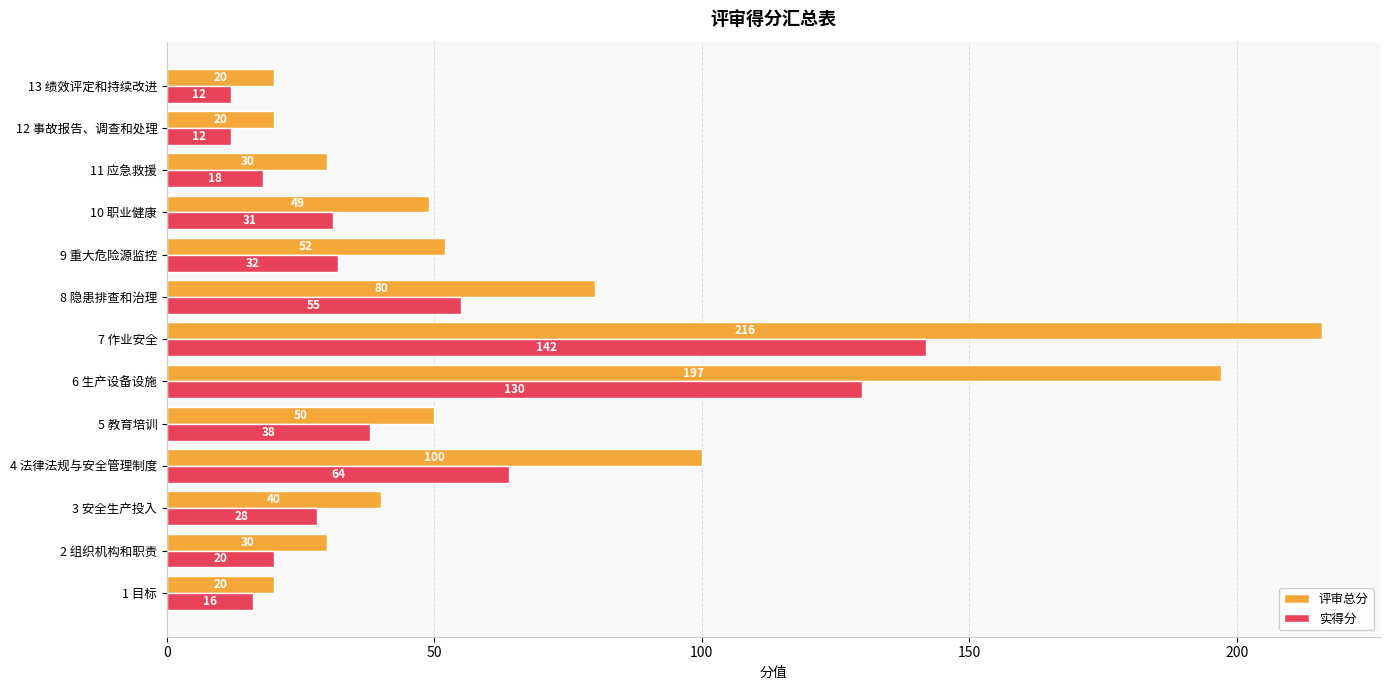

Between 2 组织机构和职责 and 9 重大危险源监控, which series saw the biggest shift?

评审总分